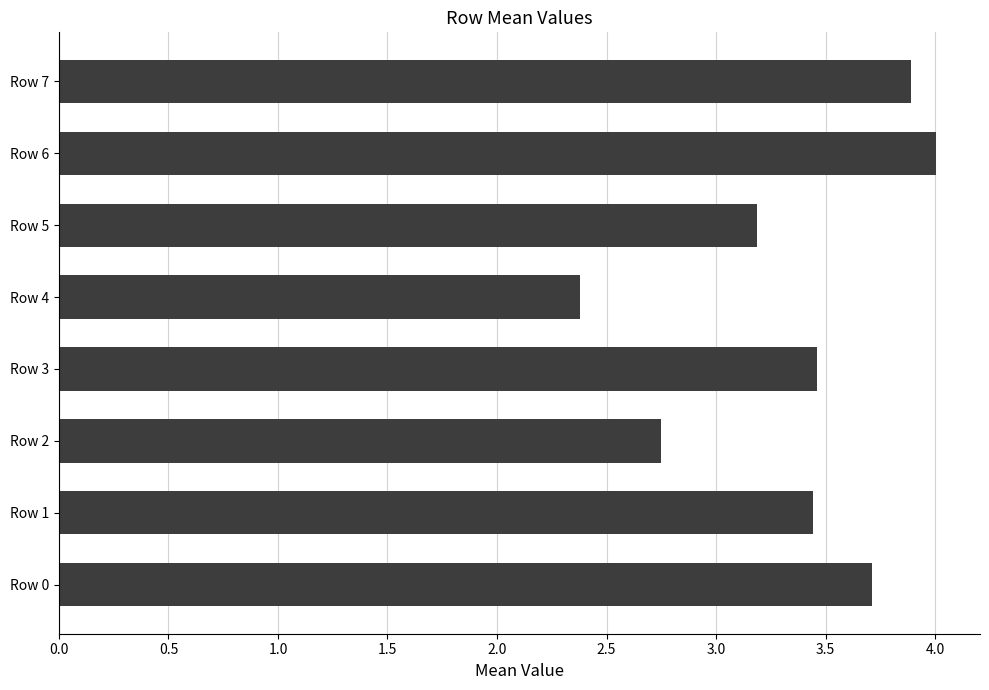

Between Row 2 and Row 3, which is larger?

Row 3